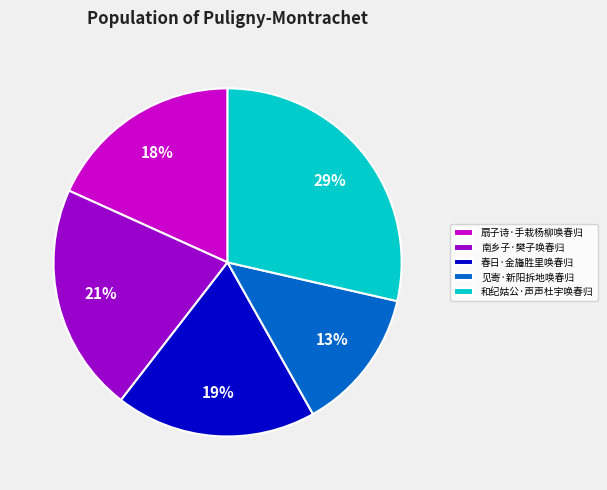

Which has a higher value, 见寄·新阳拆地唤春归 or 扇子诗·手栽杨柳唤春归?

扇子诗·手栽杨柳唤春归